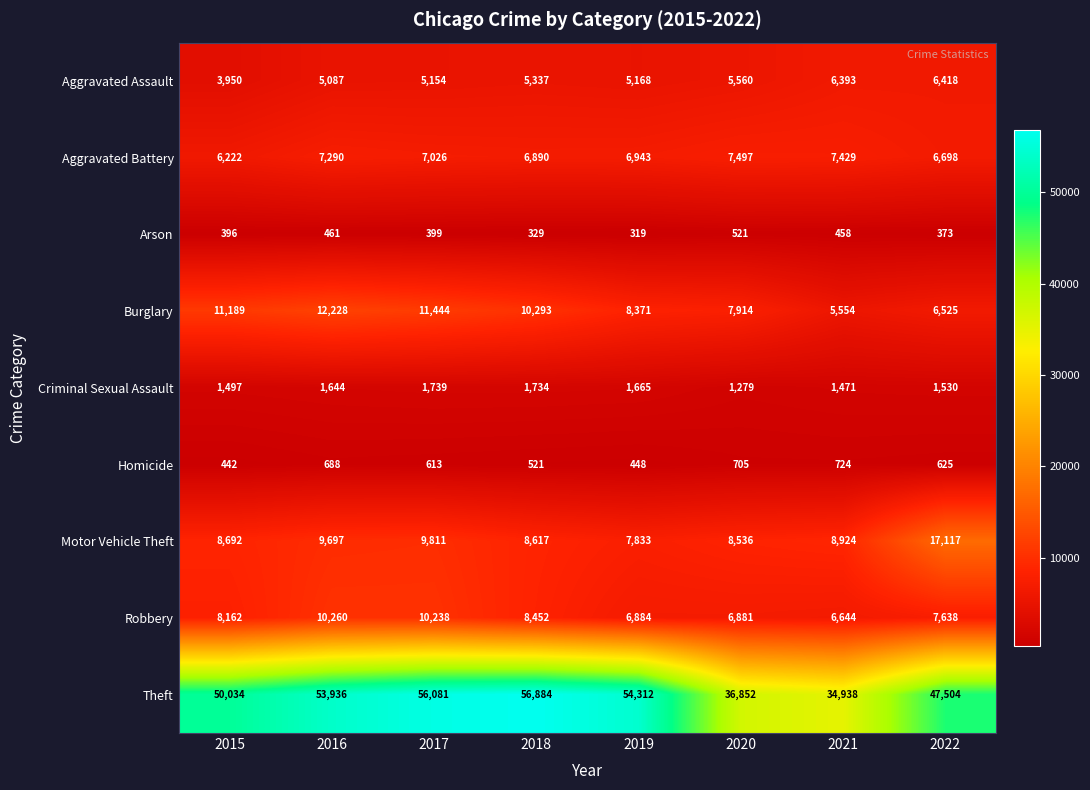

What is the total value across all series at 2019?

91943